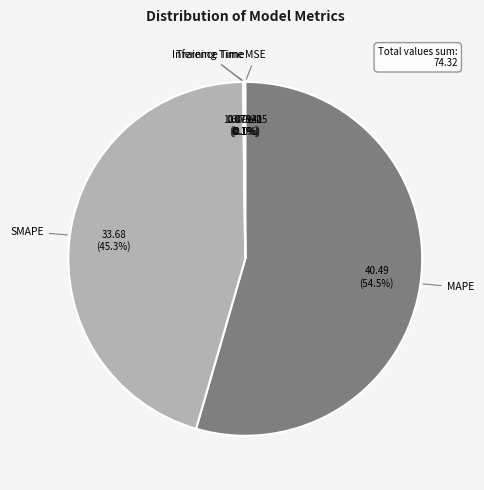

Is there a majority slice in this chart?

Yes